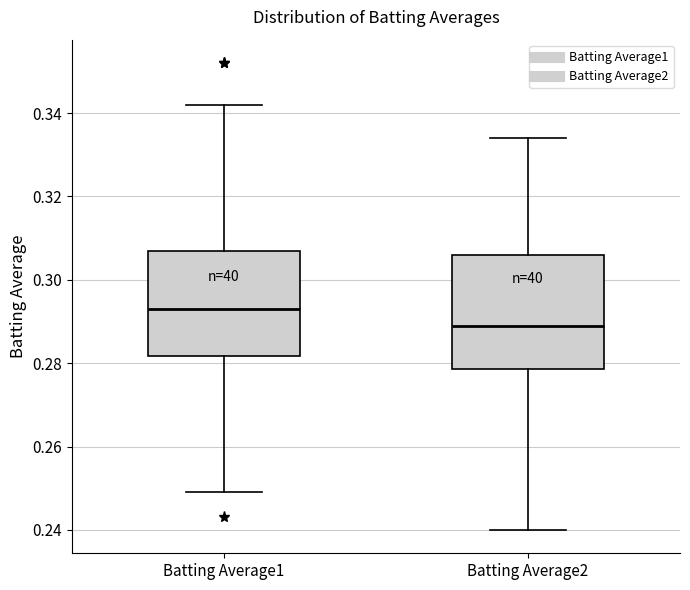

Reading left to right, transcribe this box plot: for each box, give where its median line is, the range the box spans, and where its two whiskers end, as read against the y-axis. The values are not printed on the chart, so give them approximately, as read against the axis.

Batting Average1: median 0.294, box 0.282 to 0.308, whiskers 0.250 to 0.342
Batting Average2: median 0.290, box 0.278 to 0.306, whiskers 0.240 to 0.334